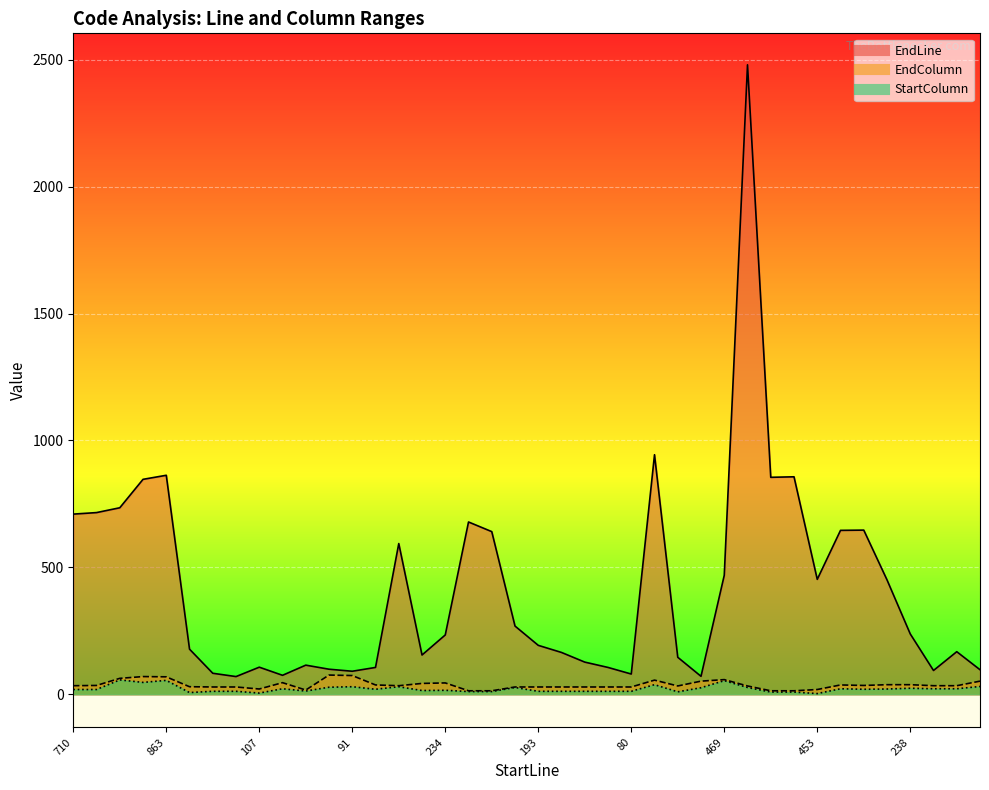

Which series has the largest range (max minus min)?

EndLine